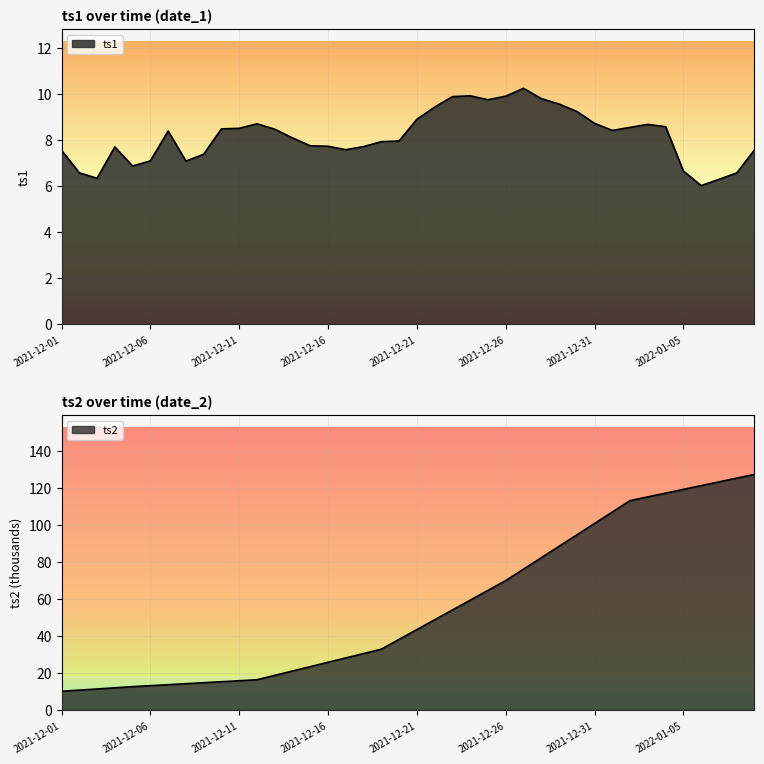

Reading left to right, list all the values displayed in this chart.

ts1: 2021-12-01=7.6	2021-12-02=6.6	2021-12-03=6.3	2021-12-04=7.7	2021-12-05=6.9	2021-12-06=7.1	2021-12-07=8.4	2021-12-08=7.1	2021-12-09=7.4	2021-12-10=8.5	2021-12-11=8.5	2021-12-12=8.7	2021-12-13=8.5	2021-12-14=8.1	2021-12-15=7.8	2021-12-16=7.7	2021-12-17=7.6	2021-12-18=7.7	2021-12-19=7.9	2021-12-20=8.0	2021-12-21=8.9	2021-12-22=9.4	2021-12-23=9.9	2021-12-24=9.9	2021-12-25=9.8	2021-12-26=9.9	2021-12-27=10.3	2021-12-28=9.8	2021-12-29=9.6	2021-12-30=9.3	2021-12-31=8.7	2022-01-01=8.4	2022-01-02=8.6	2022-01-03=8.7	2022-01-04=8.6	2022-01-05=6.7	2022-01-06=6.0	2022-01-07=6.3	2022-01-08=6.6	2022-01-09=7.6
ts2_scaled: 2021-12-01=10.3	2021-12-02=11.0	2021-12-03=11.6	2021-12-04=12.2	2021-12-05=12.8	2021-12-06=13.4	2021-12-07=13.9	2021-12-08=14.4	2021-12-09=15.0	2021-12-10=15.5	2021-12-11=16.0	2021-12-12=16.6	2021-12-13=18.9	2021-12-14=21.3	2021-12-15=23.7	2021-12-16=26.0	2021-12-17=28.4	2021-12-18=30.7	2021-12-19=33.1	2021-12-20=38.4	2021-12-21=43.7	2021-12-22=49.0	2021-12-23=54.3	2021-12-24=59.6	2021-12-25=64.9	2021-12-26=70.1	2021-12-27=76.3	2021-12-28=82.5	2021-12-29=88.7	2021-12-30=94.8	2021-12-31=101.0	2022-01-01=107.2	2022-01-02=113.3	2022-01-03=115.4	2022-01-04=117.4	2022-01-05=119.4	2022-01-06=121.4	2022-01-07=123.5	2022-01-08=125.5	2022-01-09=127.5